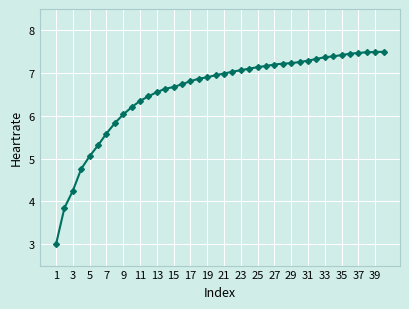

What is the value of the 7th point from the left?

5.6